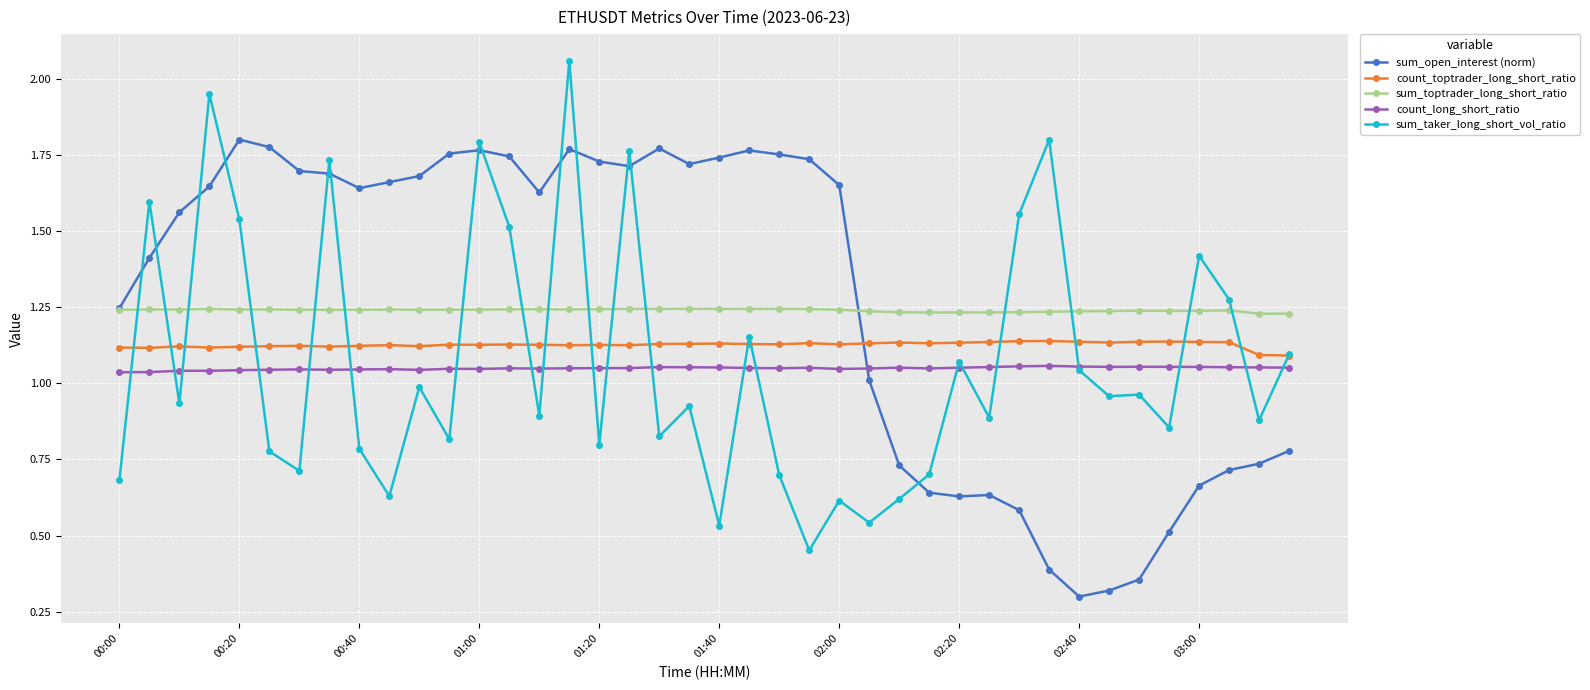

How many times do sum_open_interest (norm) and count_long_short_ratio cross each other?

1